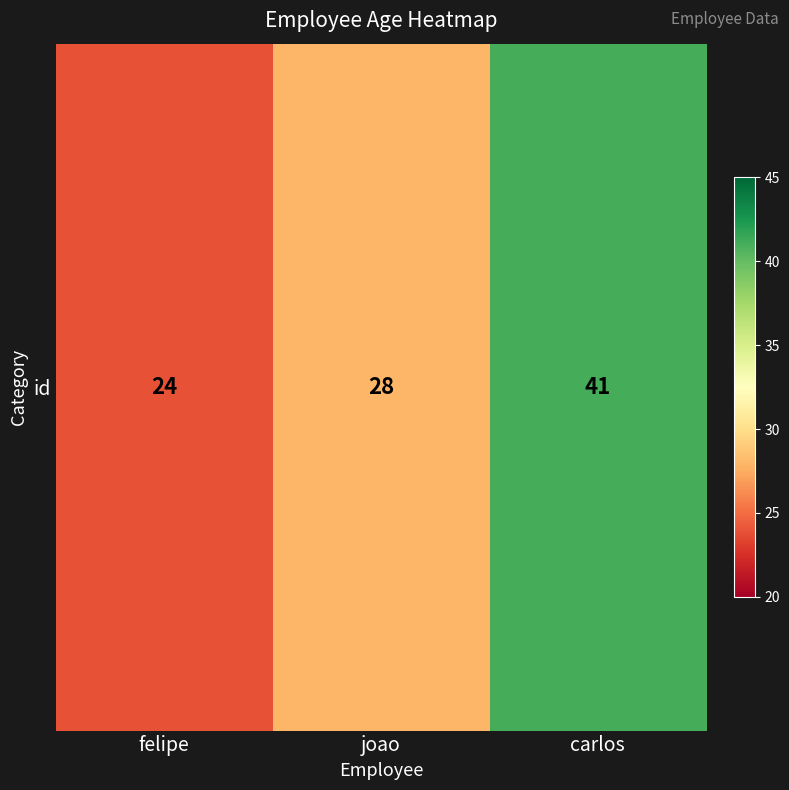

The chart shows a value of 41 at carlos. True or false?

True